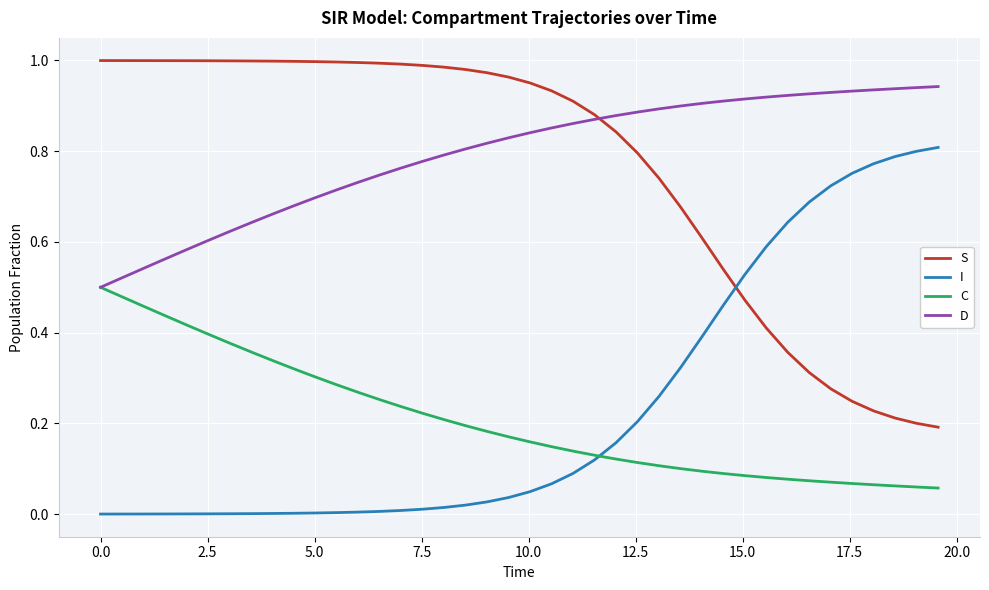

What are all the series names shown in the legend?

S, I, C, D